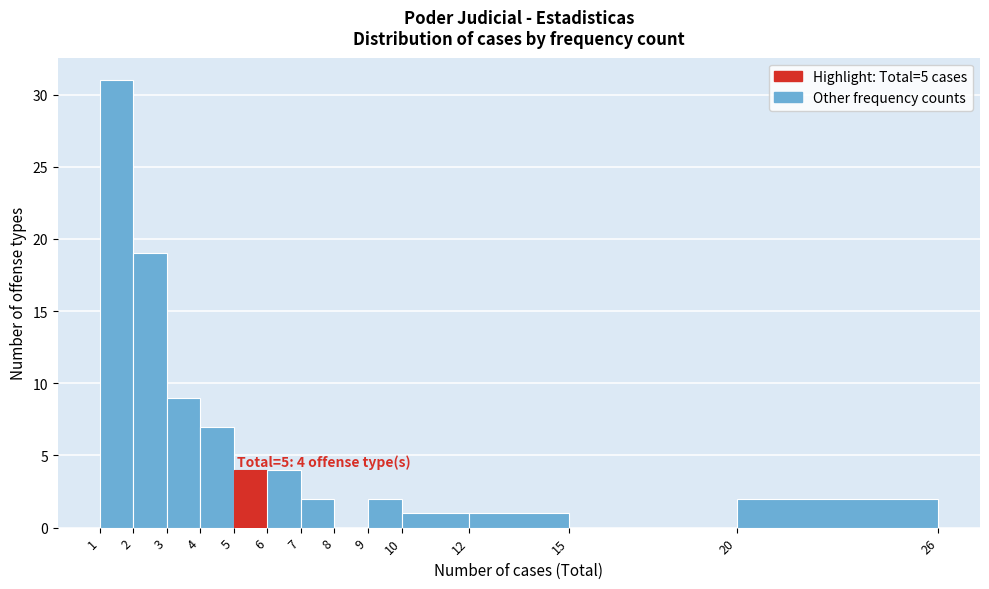

Which range on the x-axis has the tallest bar?

1 to 2